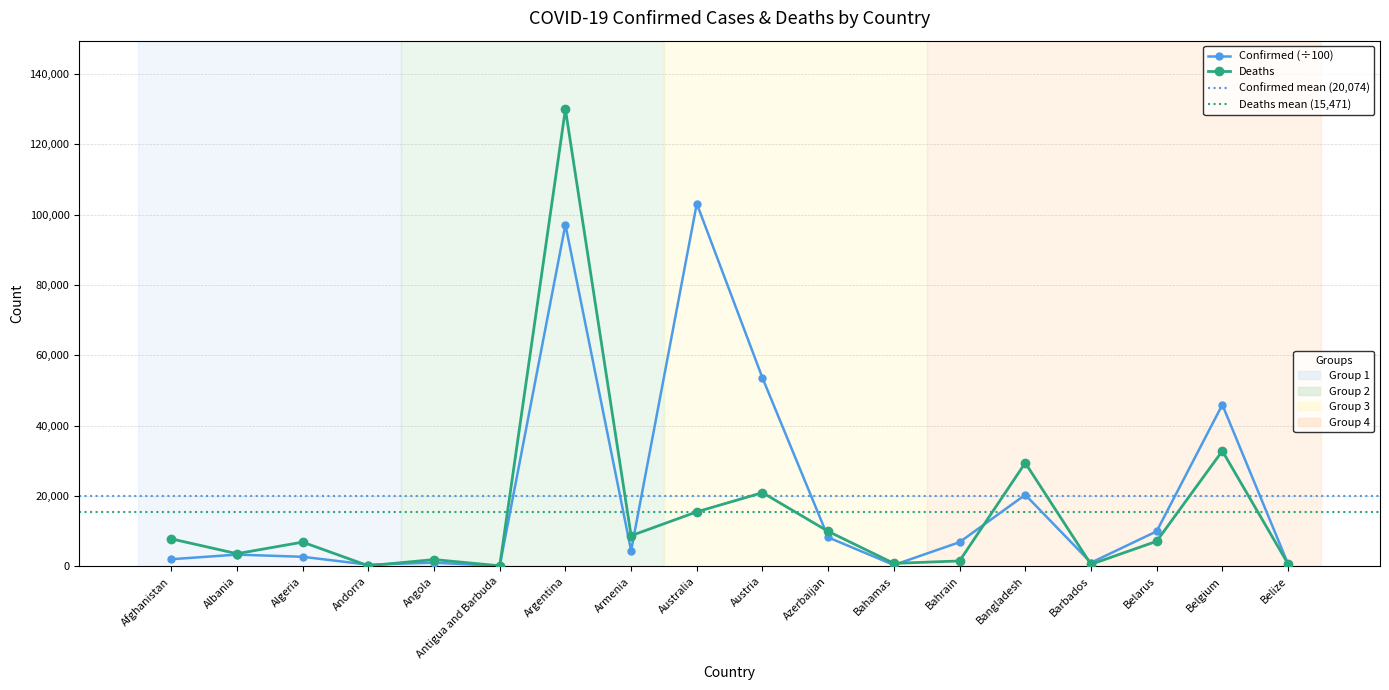

How many data points in Confirmed are above 4448?

9